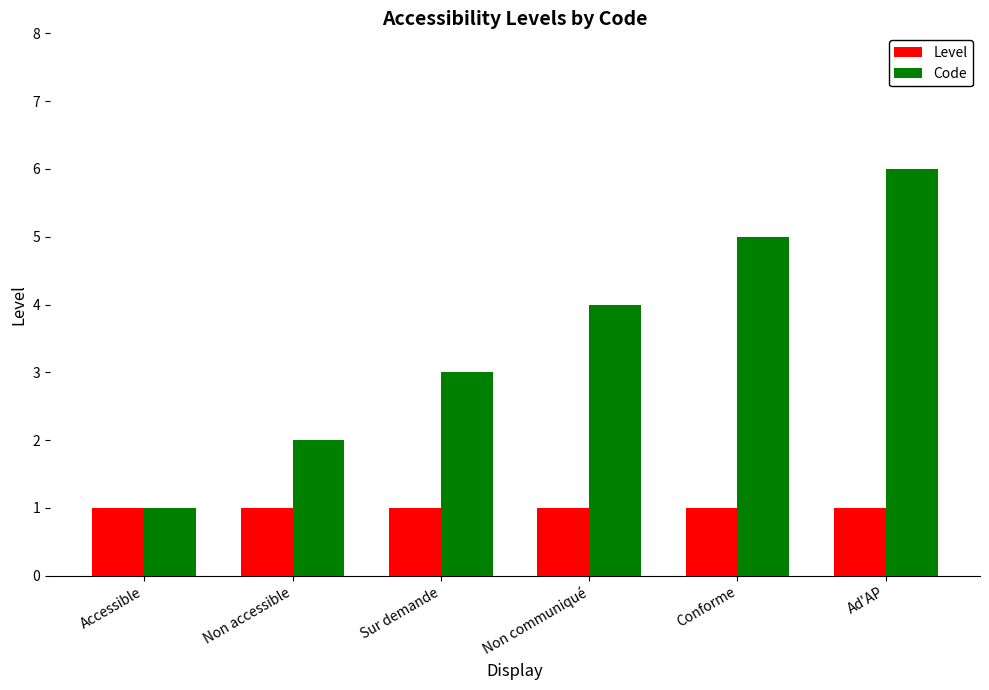

What is the value of the Level bar at the 1st from the left?

1